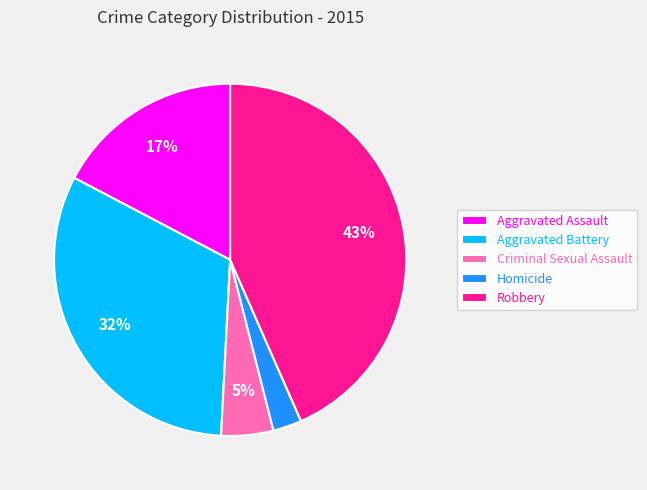

Which slice is the largest?

Robbery